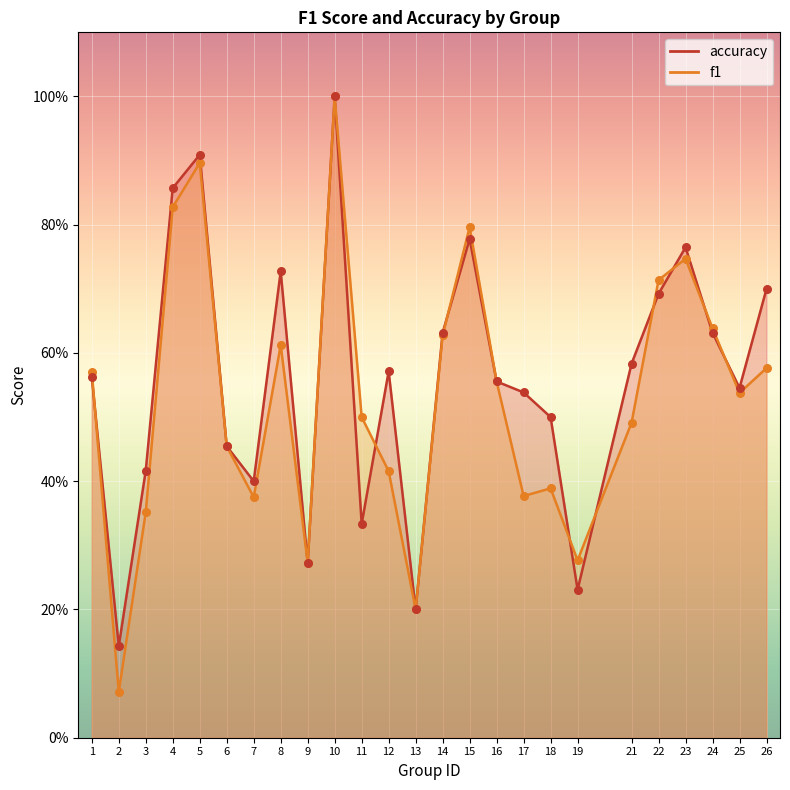

What are all the series names shown in the legend?

f1, accuracy